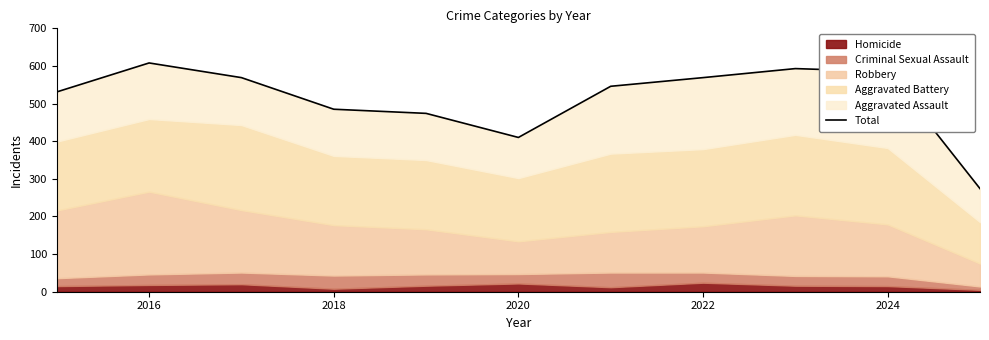

How many points are lower than both their immediate neighbors (excluding endpoints)?

1